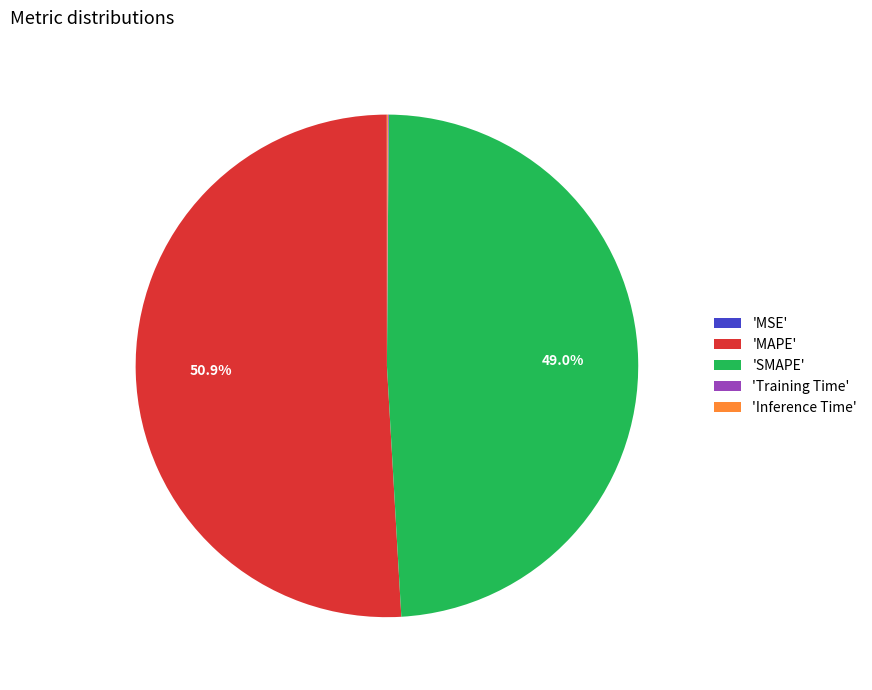

Is there any slice that represents more than half of the pie?

Yes